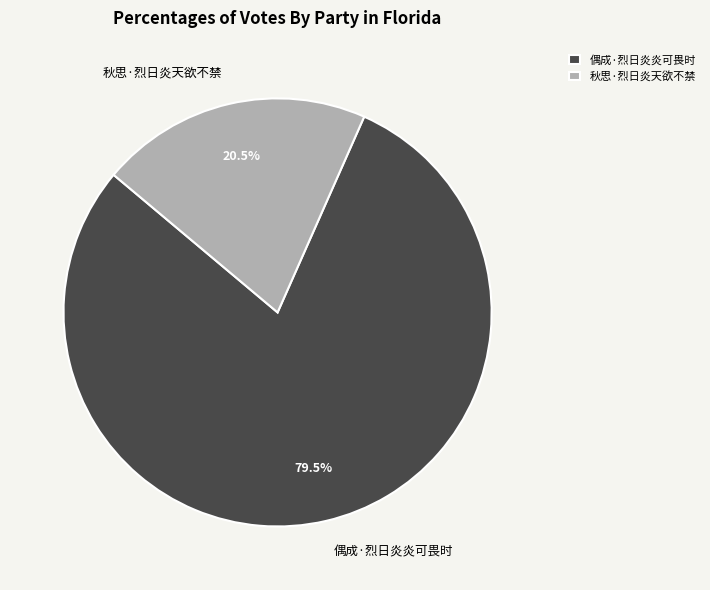

Which category accounts for the majority?

偶成·烈日炎炎可畏时